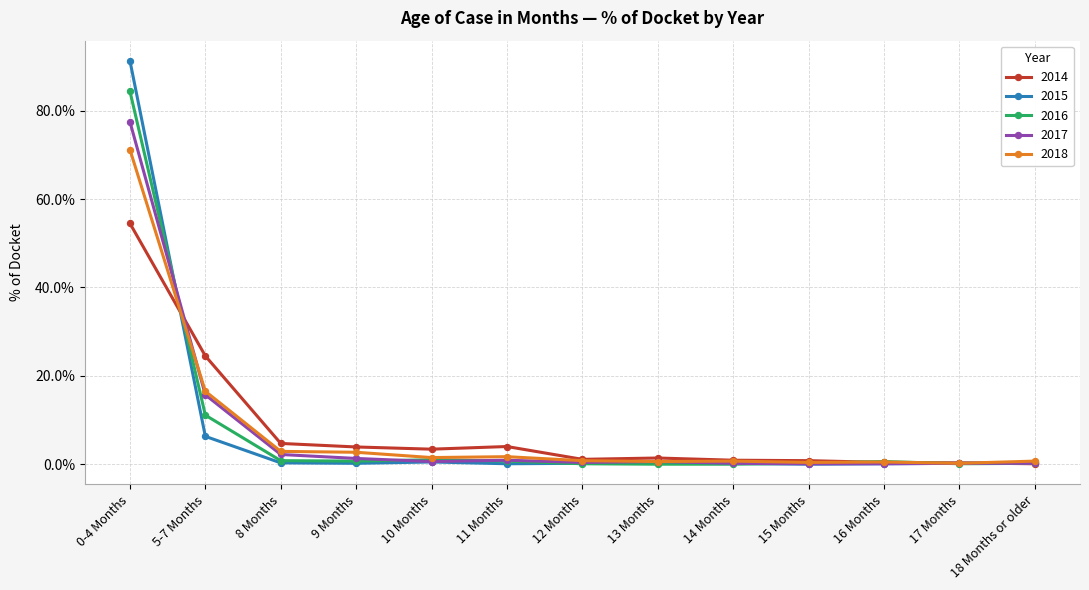

What is the difference between the maximum and second lowest values in the 2018 series?

70.8